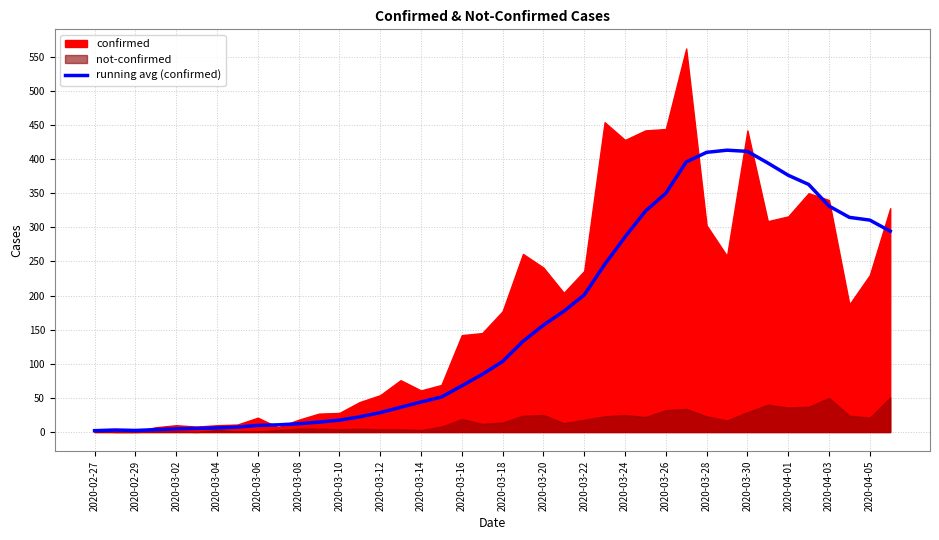

What is the maximum value for running avg (confirmed)?

413.0